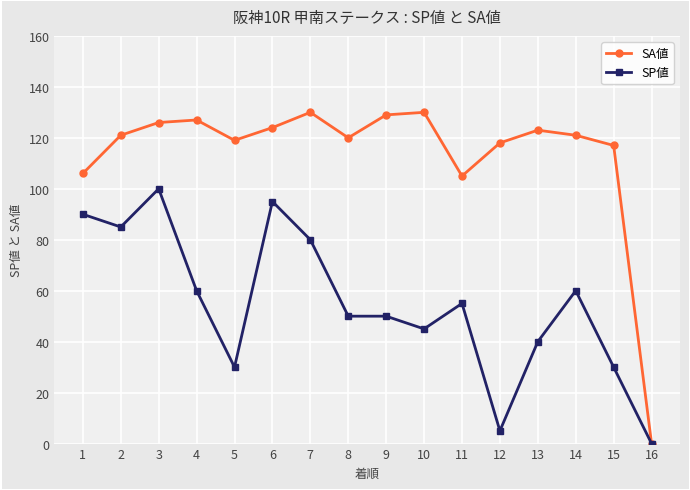

Which category has the lowest value across all series?

16